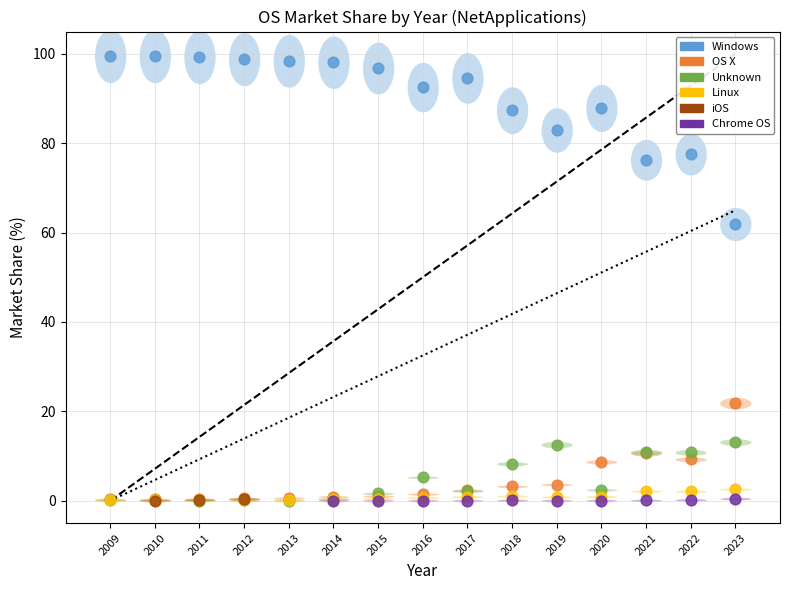

Which series contains the highest Y value?

Windows